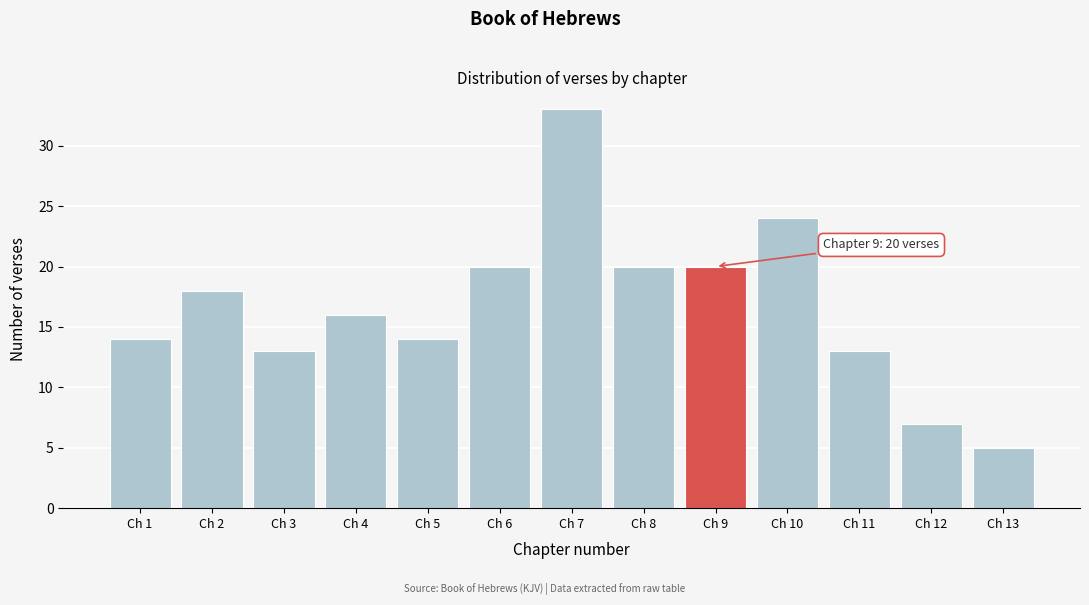

Reading left to right, what are all the values shown in this chart?

14	18	13	16	14	20	33	20	20	24	13	7	5